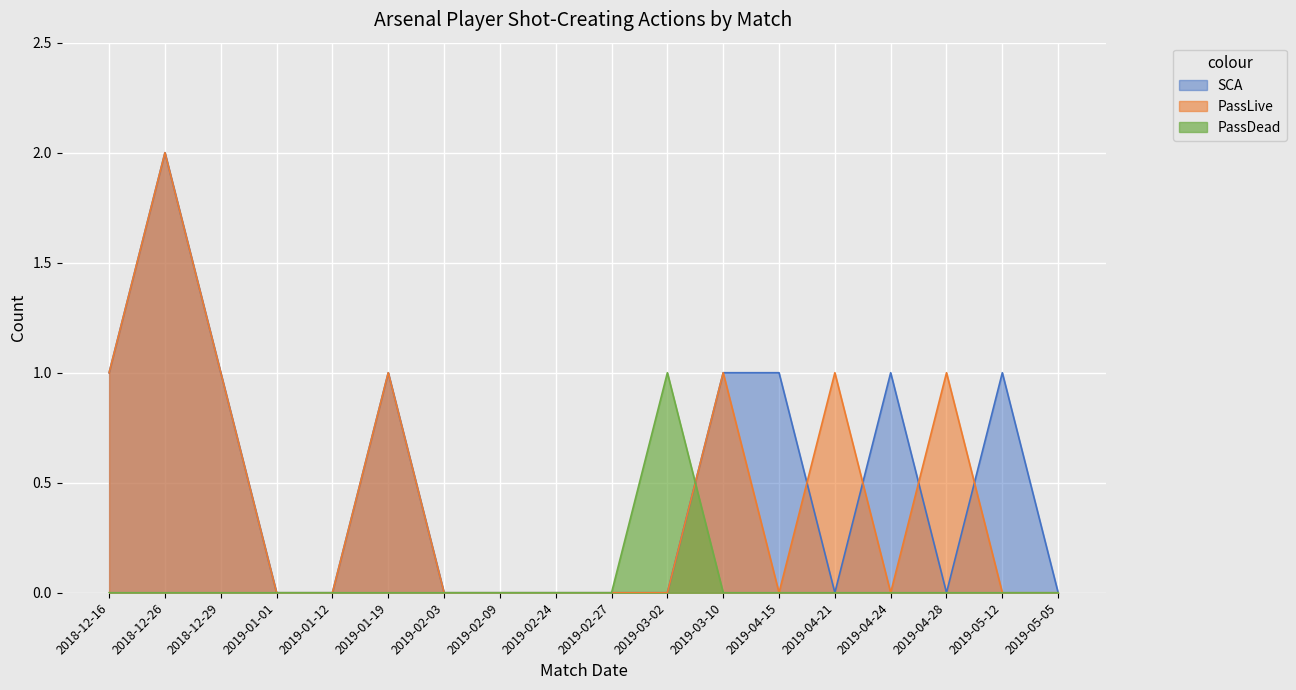

Count the number of categories in the chart.

18